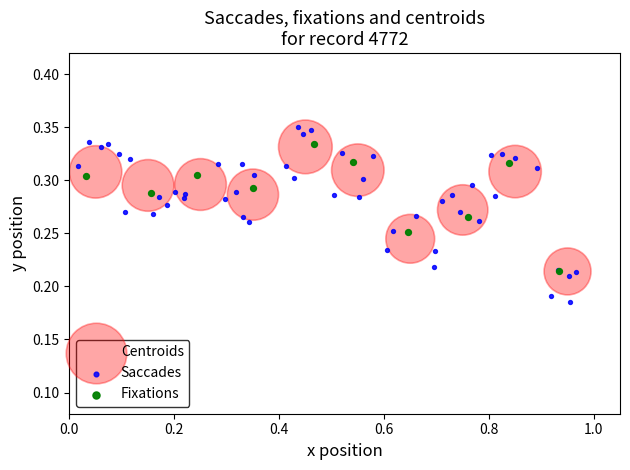

Which series has the widest spread of Y values?

Saccades